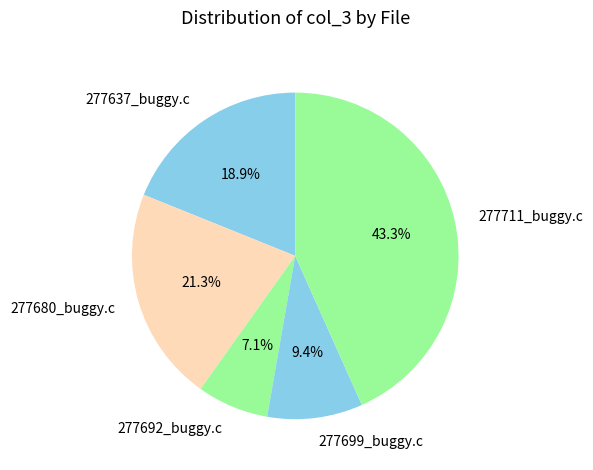

How much of the chart is everything except 277637_buggy.c?

81.1%